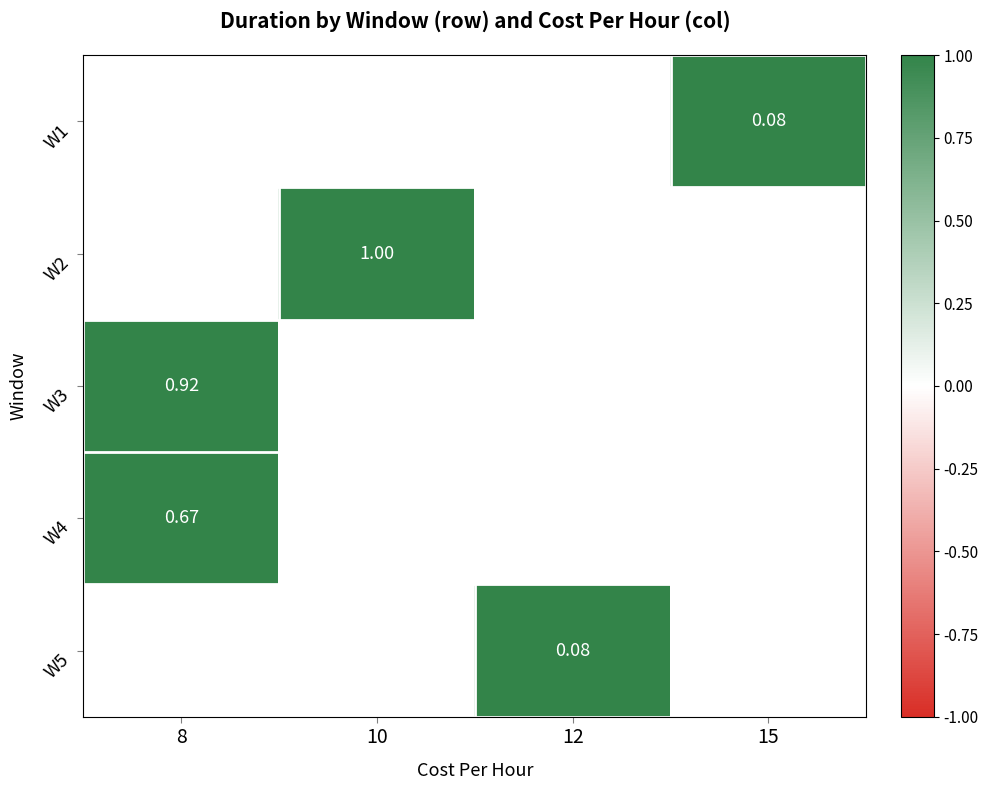

Which label corresponds to the smallest value in the chart?

15